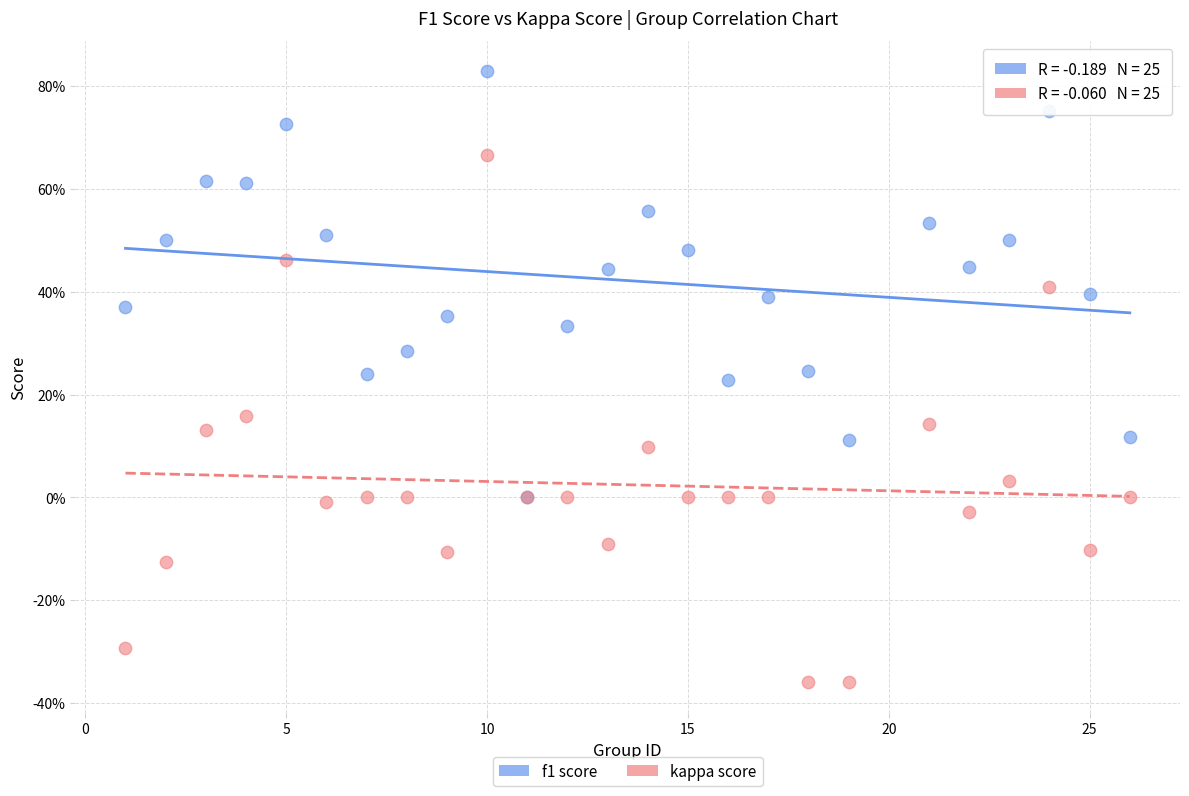

Which series contains the lowest Y value?

kappa score